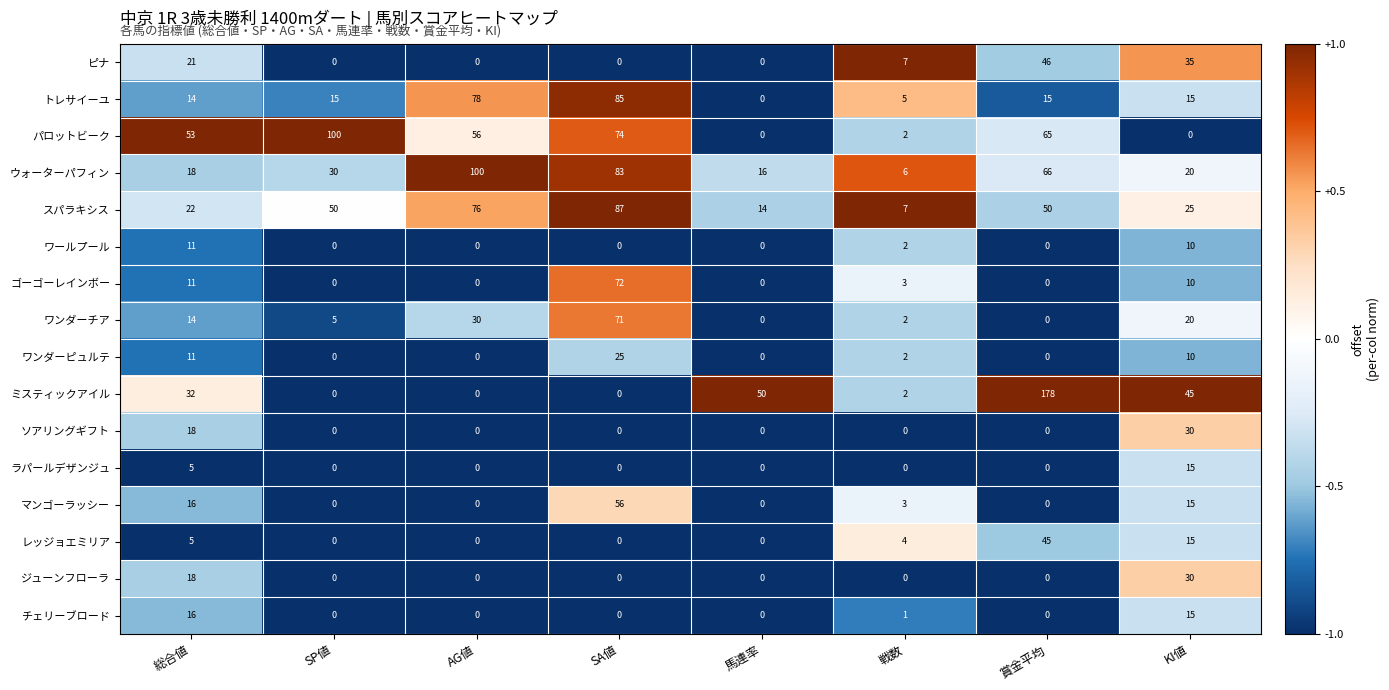

Is the value of ゴーゴーレインボー at SA値 greater than the value of パロットビーク at SP値?

No